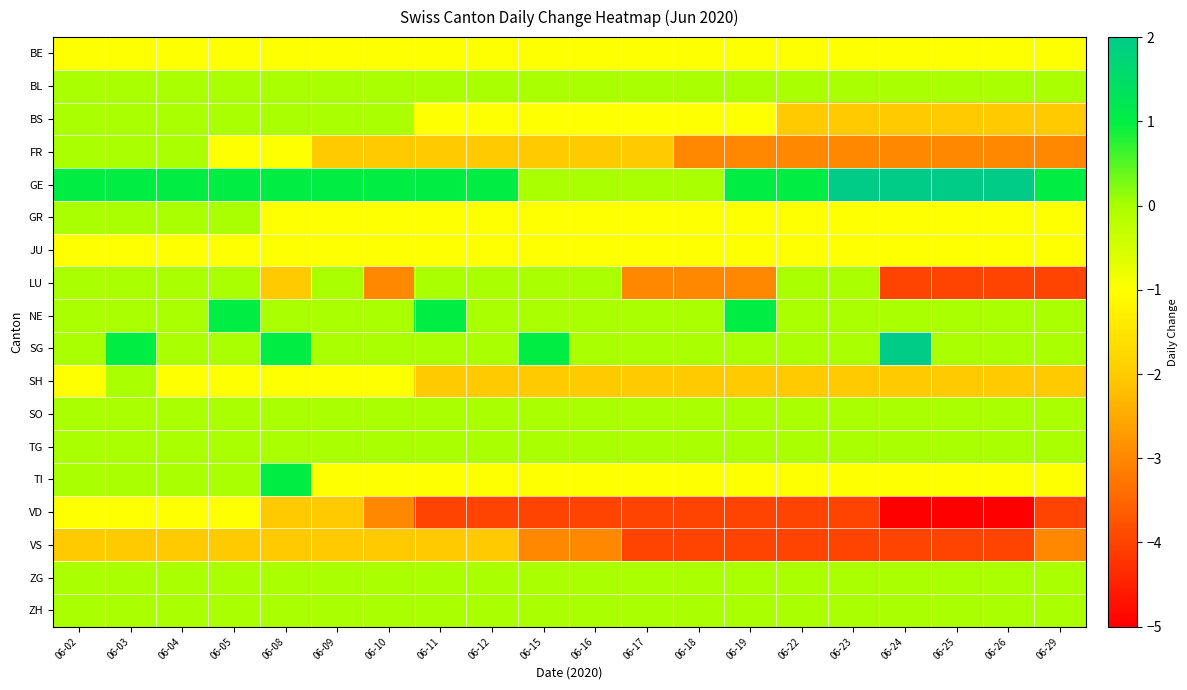

Reading right to left, list all the values displayed in this chart.

BE: 06-29=-1	06-26=-1	06-25=-1	06-24=-1	06-23=-1	06-22=-1	06-19=-1	06-18=-1	06-17=-1	06-16=-1	06-15=-1	06-12=-1	06-11=-1	06-10=-1	06-09=-1	06-08=-1	06-05=-1	06-04=-1	06-03=-1	06-02=-1
BL: 06-29=0	06-26=0	06-25=0	06-24=0	06-23=0	06-22=0	06-19=0	06-18=0	06-17=0	06-16=0	06-15=0	06-12=0	06-11=0	06-10=0	06-09=0	06-08=0	06-05=0	06-04=0	06-03=0	06-02=0
BS: 06-29=-2	06-26=-2	06-25=-2	06-24=-2	06-23=-2	06-22=-2	06-19=-1	06-18=-1	06-17=-1	06-16=-1	06-15=-1	06-12=-1	06-11=-1	06-10=0	06-09=0	06-08=0	06-05=0	06-04=0	06-03=0	06-02=0
FR: 06-29=-3	06-26=-3	06-25=-3	06-24=-3	06-23=-3	06-22=-3	06-19=-3	06-18=-3	06-17=-2	06-16=-2	06-15=-2	06-12=-2	06-11=-2	06-10=-2	06-09=-2	06-08=-1	06-05=-1	06-04=0	06-03=0	06-02=0
GE: 06-29=1	06-26=2	06-25=2	06-24=2	06-23=2	06-22=1	06-19=1	06-18=0	06-17=0	06-16=0	06-15=0	06-12=1	06-11=1	06-10=1	06-09=1	06-08=1	06-05=1	06-04=1	06-03=1	06-02=1
GR: 06-29=-1	06-26=-1	06-25=-1	06-24=-1	06-23=-1	06-22=-1	06-19=-1	06-18=-1	06-17=-1	06-16=-1	06-15=-1	06-12=-1	06-11=-1	06-10=-1	06-09=-1	06-08=-1	06-05=0	06-04=0	06-03=0	06-02=0
JU: 06-29=-1	06-26=-1	06-25=-1	06-24=-1	06-23=-1	06-22=-1	06-19=-1	06-18=-1	06-17=-1	06-16=-1	06-15=-1	06-12=-1	06-11=-1	06-10=-1	06-09=-1	06-08=-1	06-05=-1	06-04=-1	06-03=-1	06-02=-1
LU: 06-29=-4	06-26=-4	06-25=-4	06-24=-4	06-23=0	06-22=0	06-19=-3	06-18=-3	06-17=-3	06-16=0	06-15=0	06-12=0	06-11=0	06-10=-3	06-09=0	06-08=-2	06-05=0	06-04=0	06-03=0	06-02=0
NE: 06-29=0	06-26=0	06-25=0	06-24=0	06-23=0	06-22=0	06-19=1	06-18=0	06-17=0	06-16=0	06-15=0	06-12=0	06-11=1	06-10=0	06-09=0	06-08=0	06-05=1	06-04=0	06-03=0	06-02=0
SG: 06-29=0	06-26=0	06-25=0	06-24=2	06-23=0	06-22=0	06-19=0	06-18=0	06-17=0	06-16=0	06-15=1	06-12=0	06-11=0	06-10=0	06-09=0	06-08=1	06-05=0	06-04=0	06-03=1	06-02=0
SH: 06-29=-2	06-26=-2	06-25=-2	06-24=-2	06-23=-2	06-22=-2	06-19=-2	06-18=-2	06-17=-2	06-16=-2	06-15=-2	06-12=-2	06-11=-2	06-10=-1	06-09=-1	06-08=-1	06-05=-1	06-04=-1	06-03=0	06-02=-1
SO: 06-29=0	06-26=0	06-25=0	06-24=0	06-23=0	06-22=0	06-19=0	06-18=0	06-17=0	06-16=0	06-15=0	06-12=0	06-11=0	06-10=0	06-09=0	06-08=0	06-05=0	06-04=0	06-03=0	06-02=0
TG: 06-29=0	06-26=0	06-25=0	06-24=0	06-23=0	06-22=0	06-19=0	06-18=0	06-17=0	06-16=0	06-15=0	06-12=0	06-11=0	06-10=0	06-09=0	06-08=0	06-05=0	06-04=0	06-03=0	06-02=0
TI: 06-29=-1	06-26=-1	06-25=-1	06-24=-1	06-23=-1	06-22=-1	06-19=-1	06-18=-1	06-17=-1	06-16=-1	06-15=-1	06-12=-1	06-11=-1	06-10=-1	06-09=-1	06-08=1	06-05=0	06-04=0	06-03=0	06-02=0
VD: 06-29=-4	06-26=-5	06-25=-5	06-24=-5	06-23=-4	06-22=-4	06-19=-4	06-18=-4	06-17=-4	06-16=-4	06-15=-4	06-12=-4	06-11=-4	06-10=-3	06-09=-2	06-08=-2	06-05=-1	06-04=-1	06-03=-1	06-02=-1
VS: 06-29=-3	06-26=-4	06-25=-4	06-24=-4	06-23=-4	06-22=-4	06-19=-4	06-18=-4	06-17=-4	06-16=-3	06-15=-3	06-12=-2	06-11=-2	06-10=-2	06-09=-2	06-08=-2	06-05=-2	06-04=-2	06-03=-2	06-02=-2
ZG: 06-29=0	06-26=0	06-25=0	06-24=0	06-23=0	06-22=0	06-19=0	06-18=0	06-17=0	06-16=0	06-15=0	06-12=0	06-11=0	06-10=0	06-09=0	06-08=0	06-05=0	06-04=0	06-03=0	06-02=0
ZH: 06-29=0	06-26=0	06-25=0	06-24=0	06-23=0	06-22=0	06-19=0	06-18=0	06-17=0	06-16=0	06-15=0	06-12=0	06-11=0	06-10=0	06-09=0	06-08=0	06-05=0	06-04=0	06-03=0	06-02=0